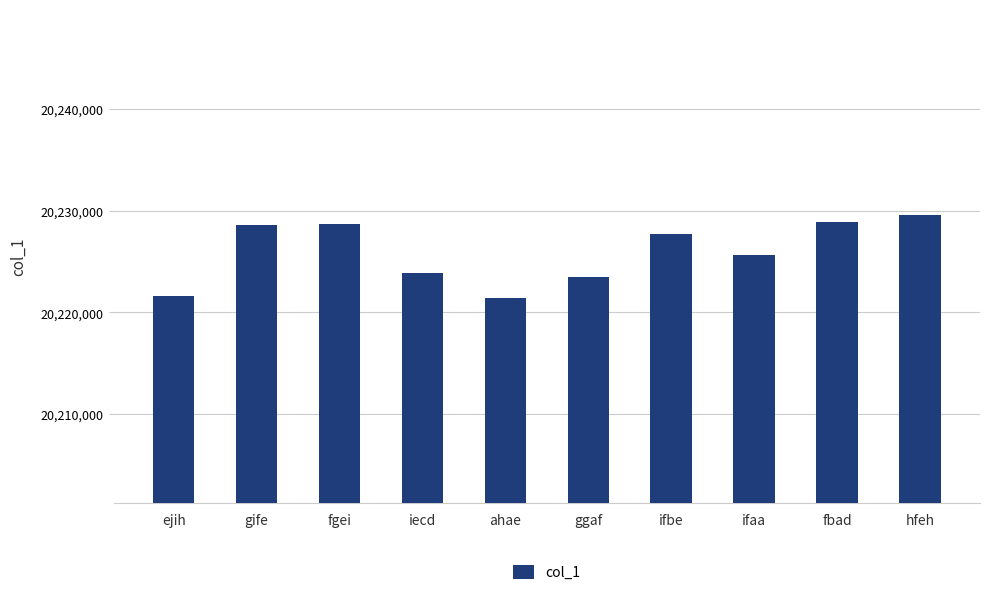

Approximately how many times larger is the value at ggaf compared to ifbe?

1.0